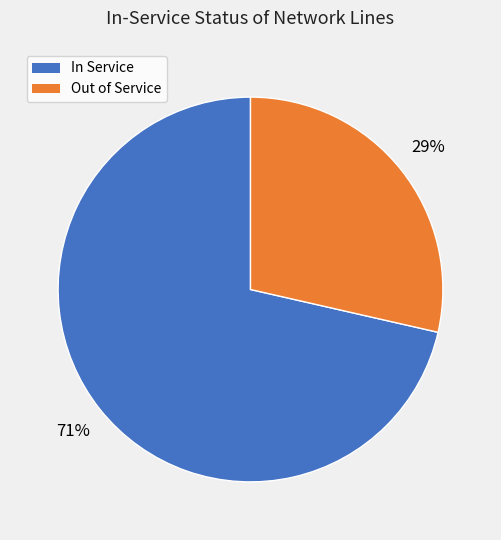

Which category has the biggest portion of the pie?

In Service